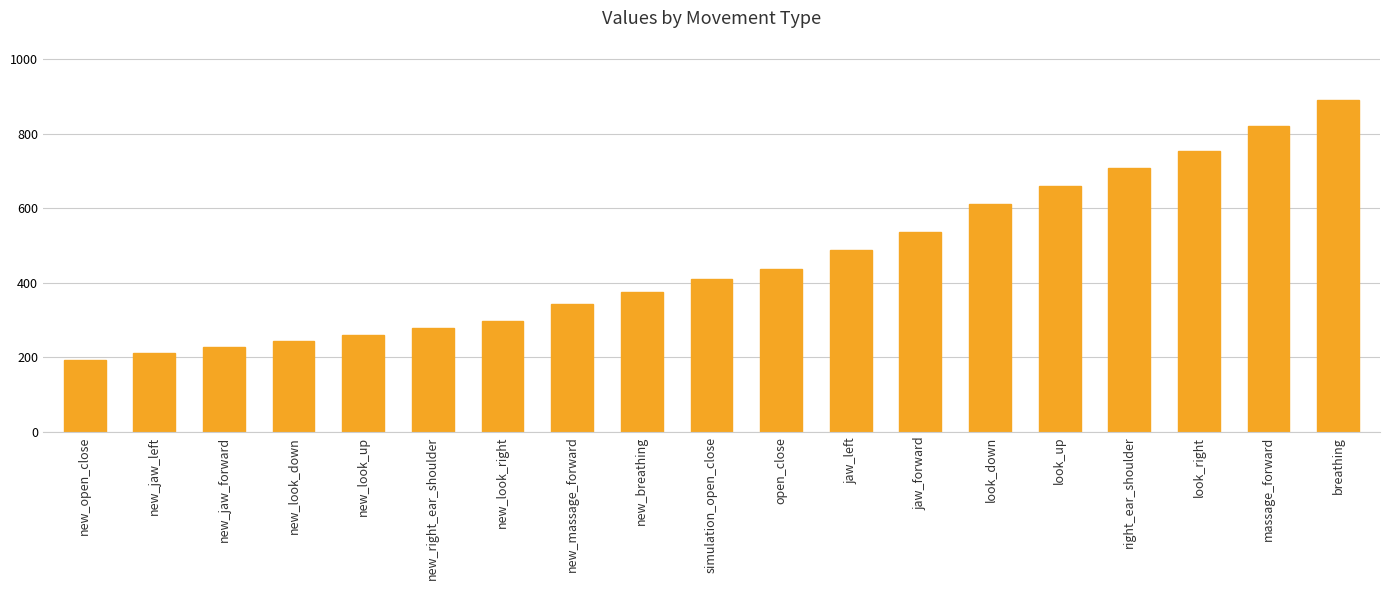

How many bars are there in total?

19